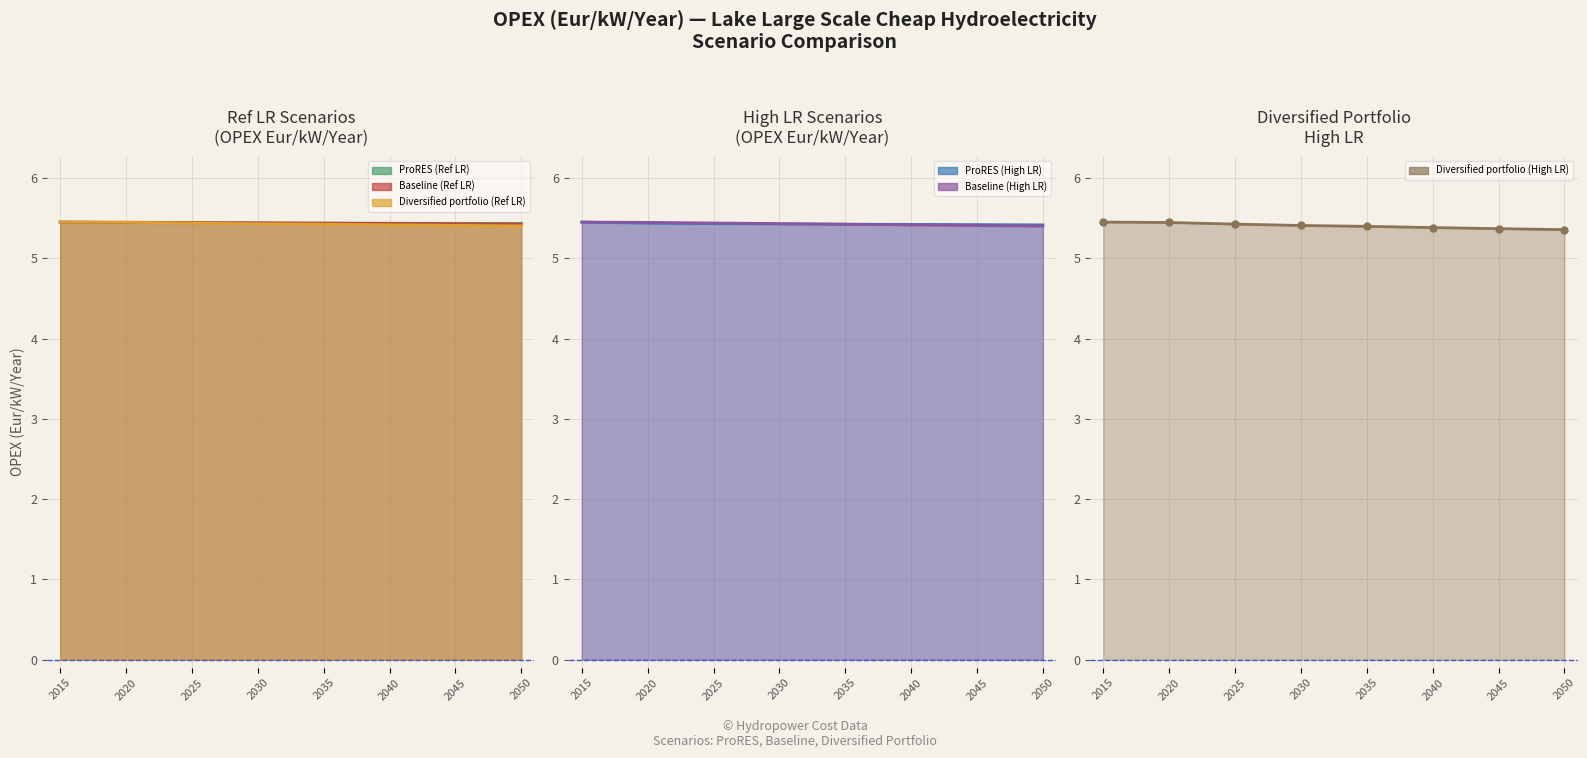

Is the value of ProRES (High LR) at 2025 greater than the value of ProRES (Ref LR) at 2030?

No